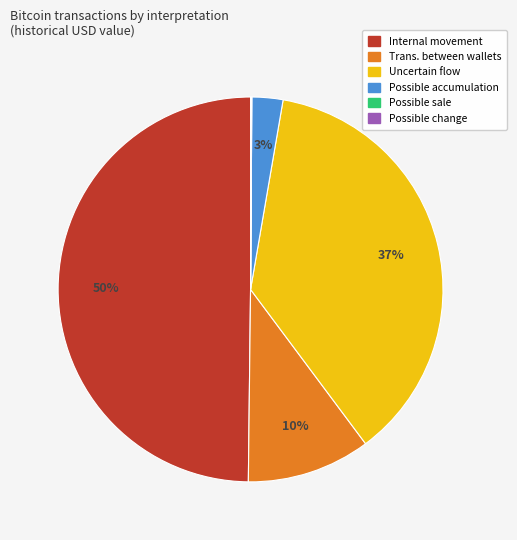

To the nearest percent, what is the difference between the largest and smallest slice percentages?

50%